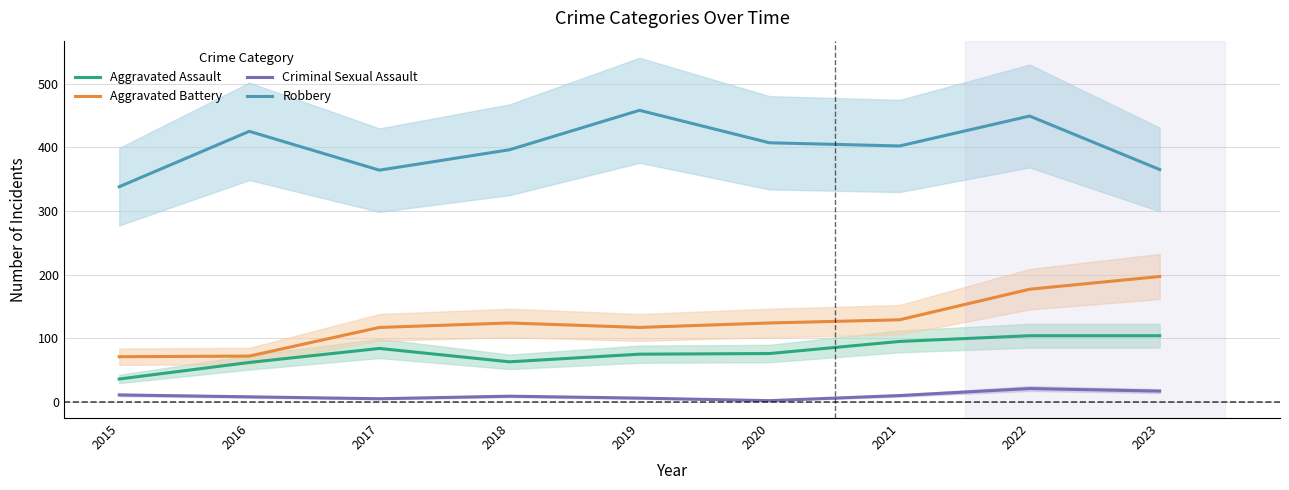

How many interior local peaks does the Aggravated Battery series have?

1